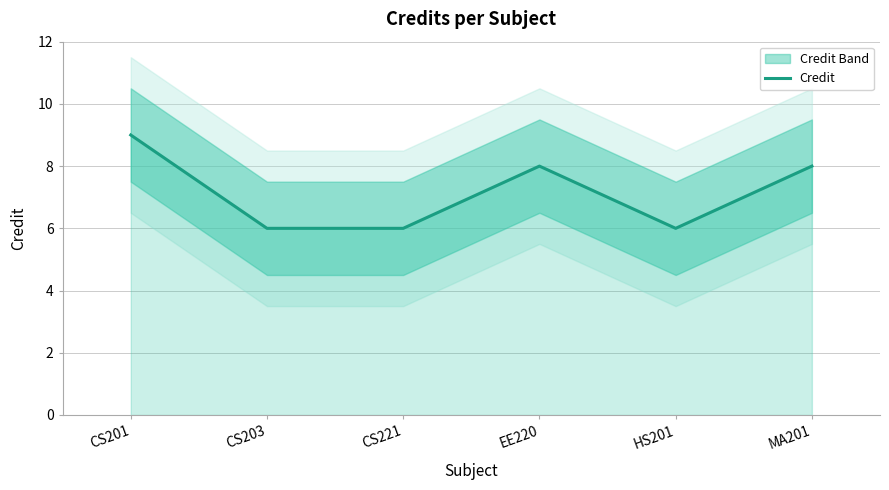

What position from the left is CS203?

2